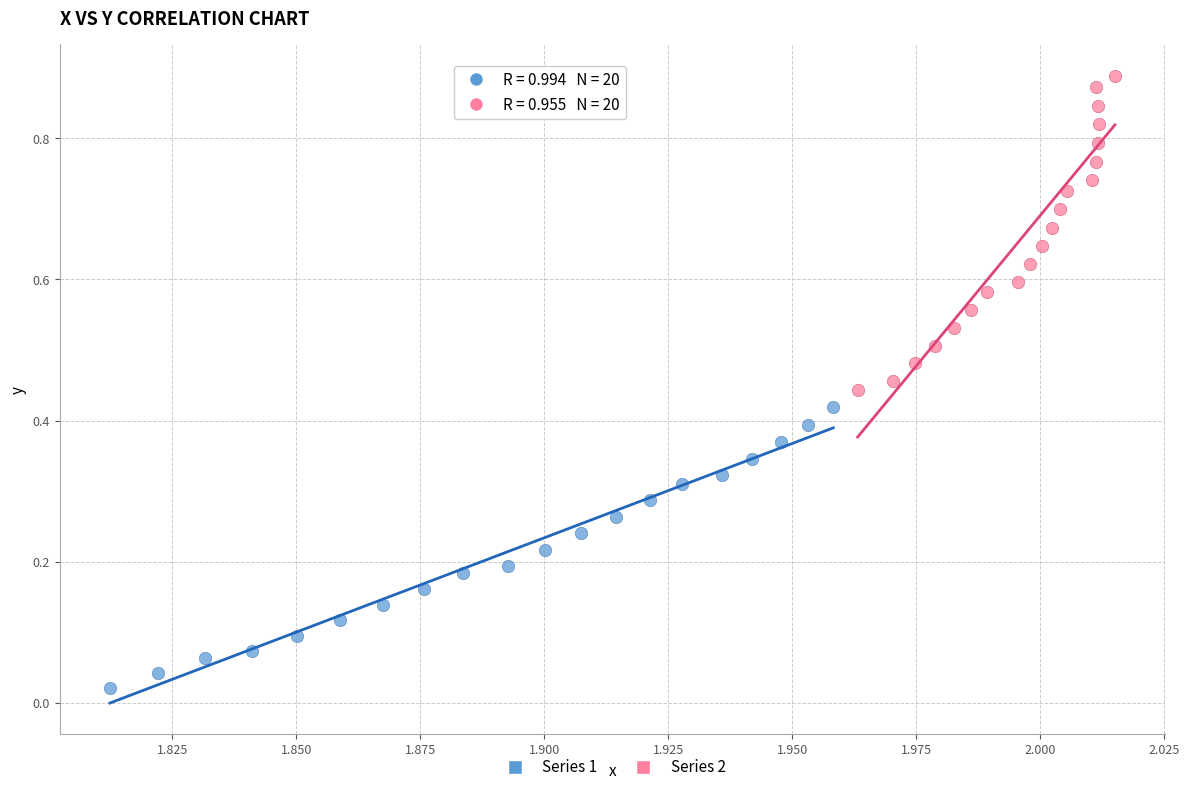

Which series contains the lowest Y value?

Series 1